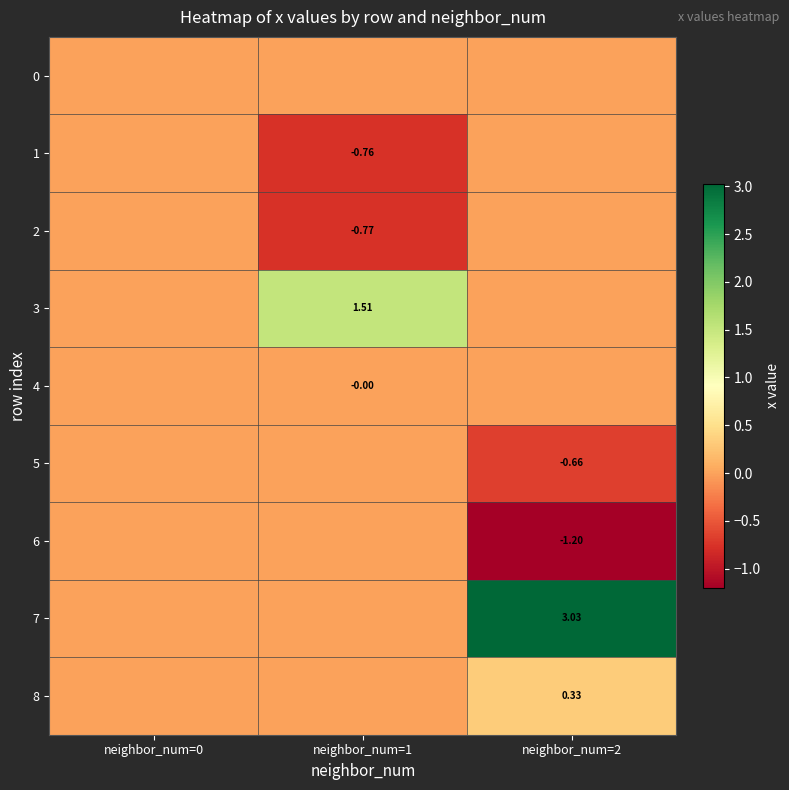

How many negative values does the 2 series have?

1